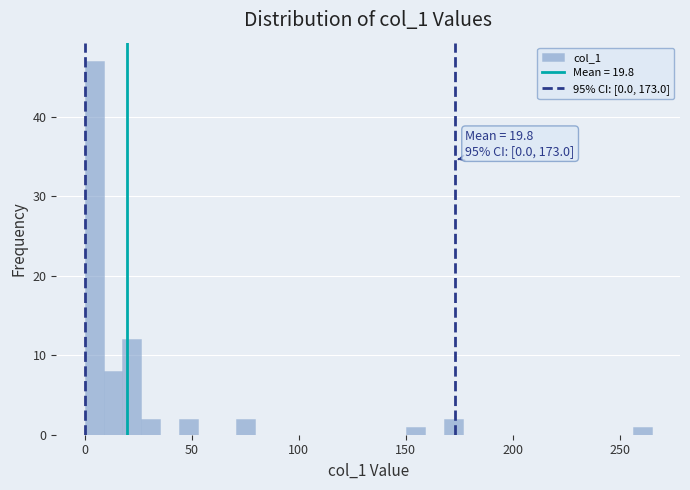

Around what value on the x-axis is the tallest bar? Give the approximate position of its centre, as read against the axis.

5